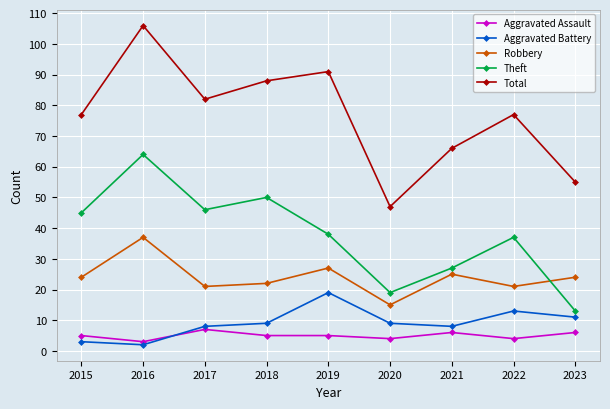

Which series has the largest total across all categories?

Total